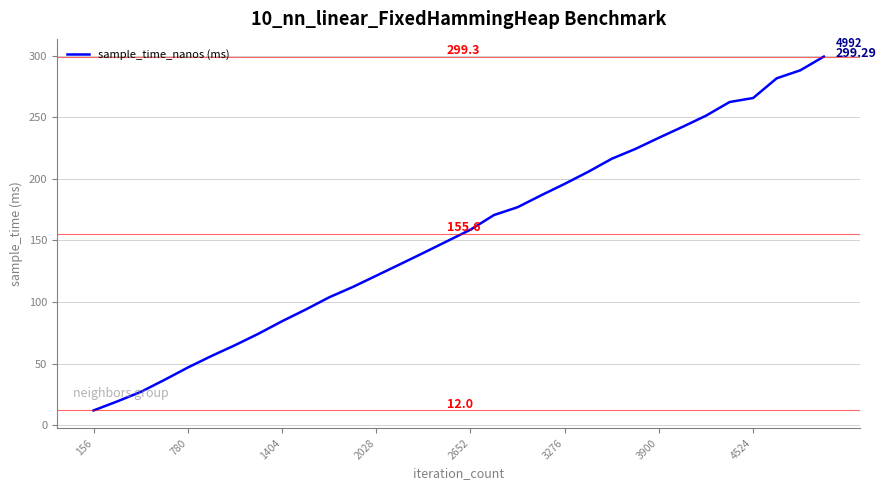

What is the difference between the maximum and minimum values?

287.3